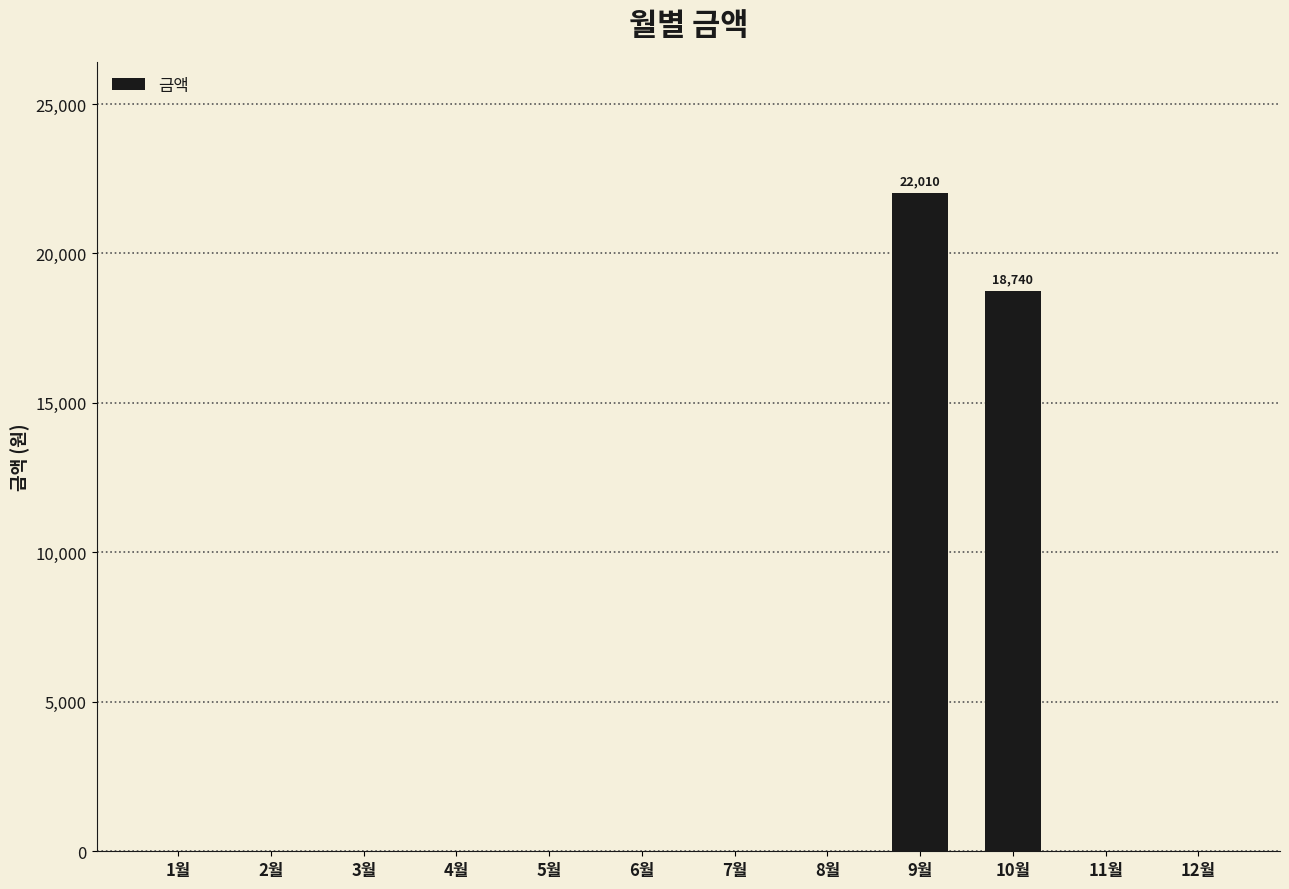

What is the difference between the values at 10월 and 2월?

18740